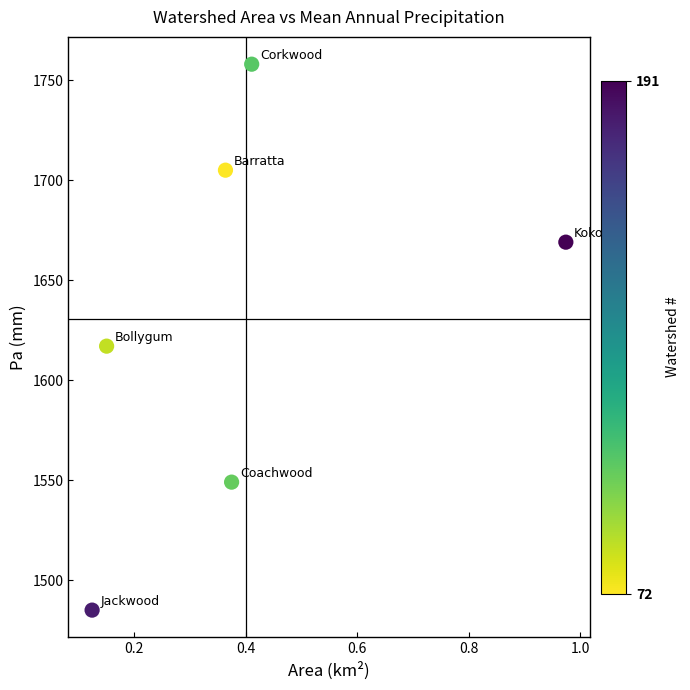

What is the range of Y values (max minus min)?

273